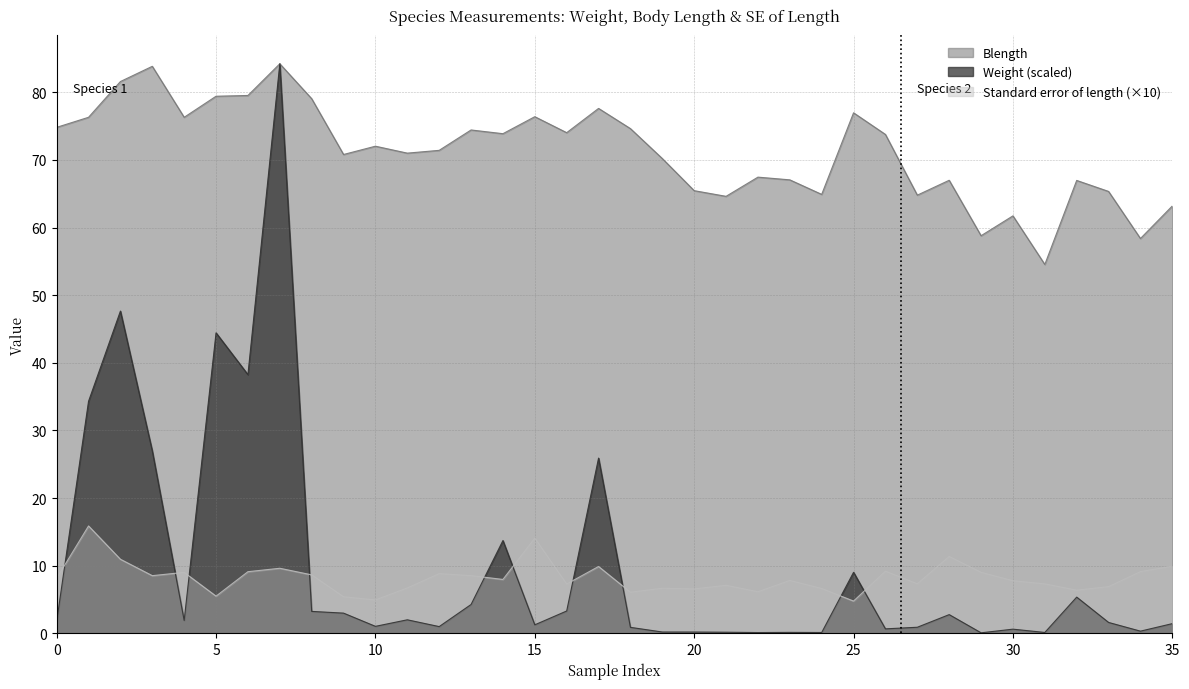

What is the value of the Standard error of length point at the 17th from the left?

8.1